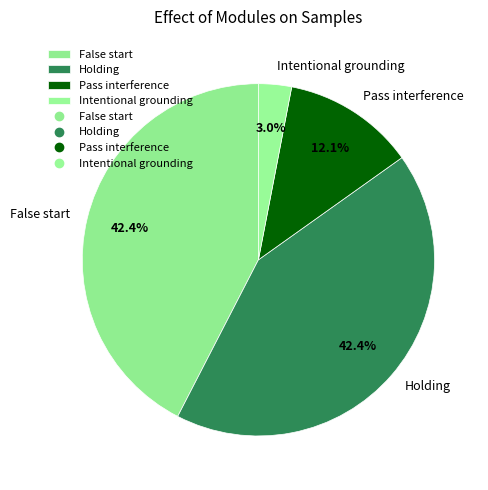

Is it true that Pass interference is 26% of the pie?

False